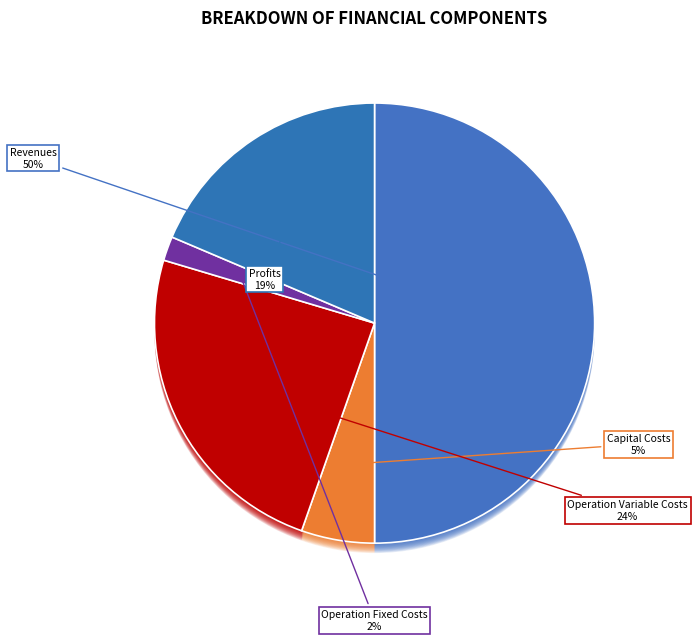

How many segments does this pie chart have?

5